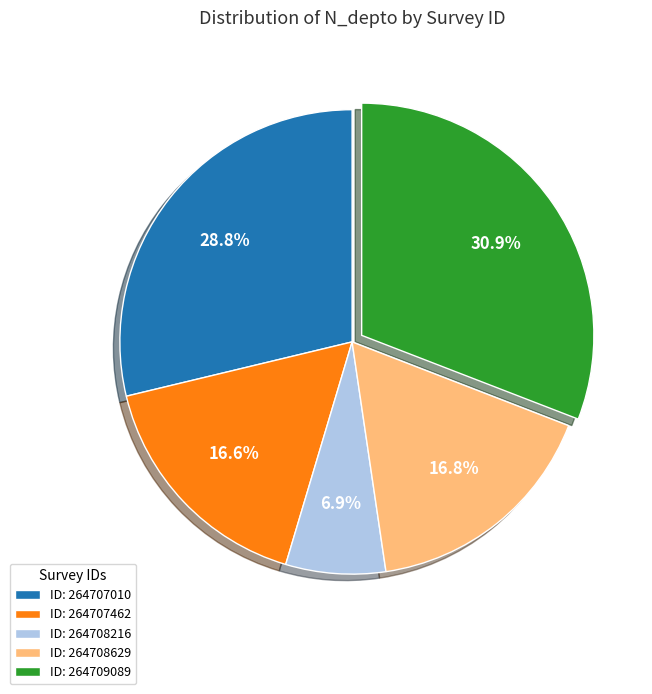

How many slices are in this pie chart?

5